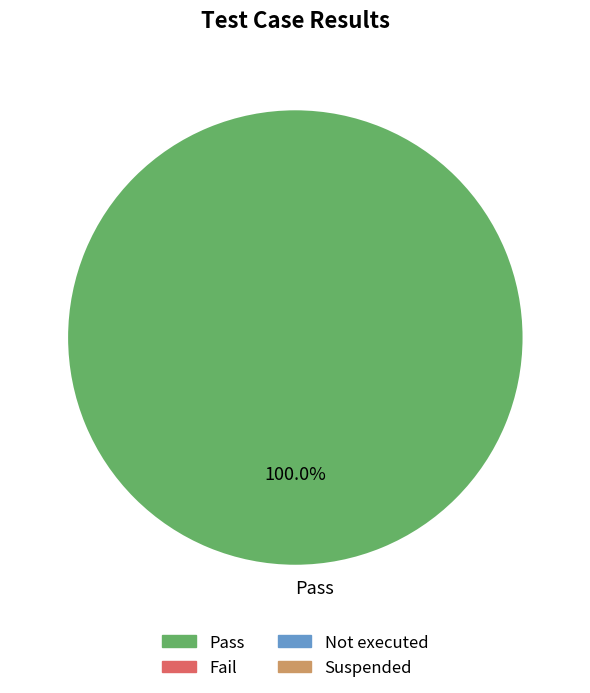

Is there a majority slice in this chart?

Yes